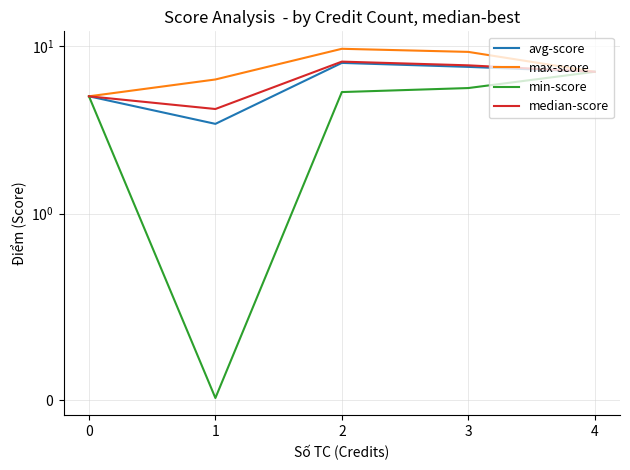

True or false: median-score and min-score intersect in this chart.

False